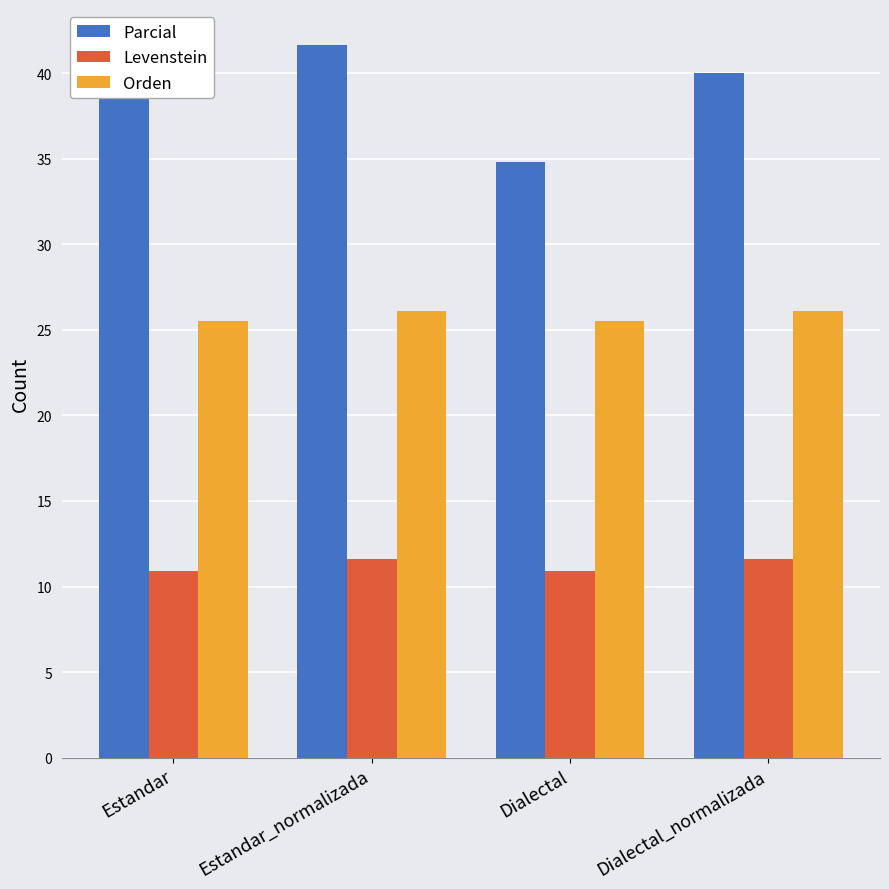

What is the highest value of the Levenstein series?

11.6